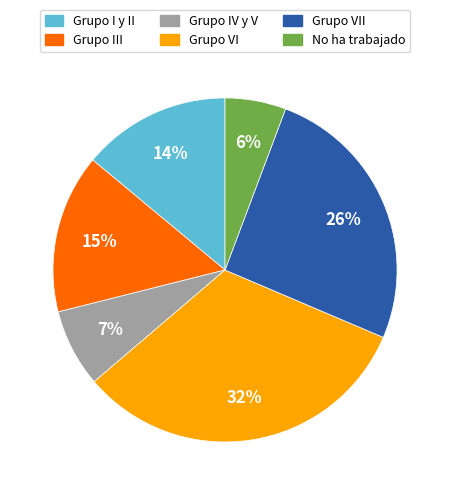

To the nearest percent, what is the average slice percentage?

17%